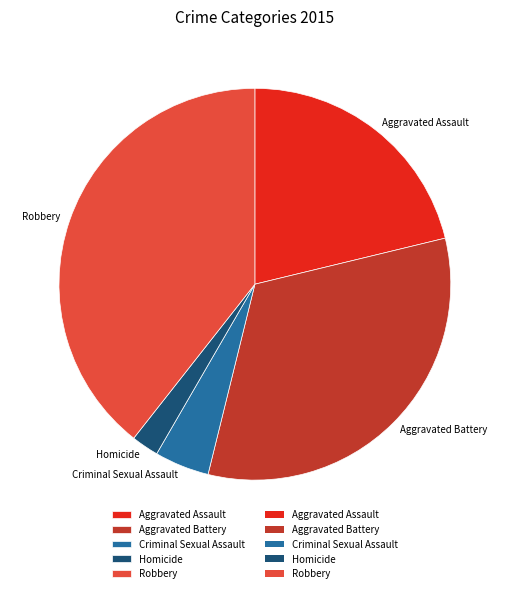

Is there a majority slice in this chart?

No